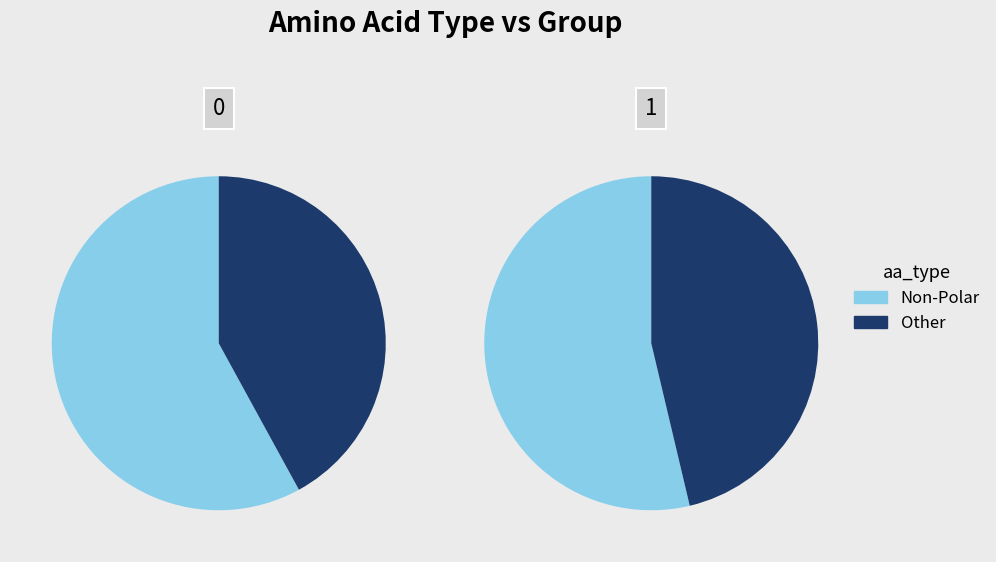

Is there a majority slice in this chart?

Yes